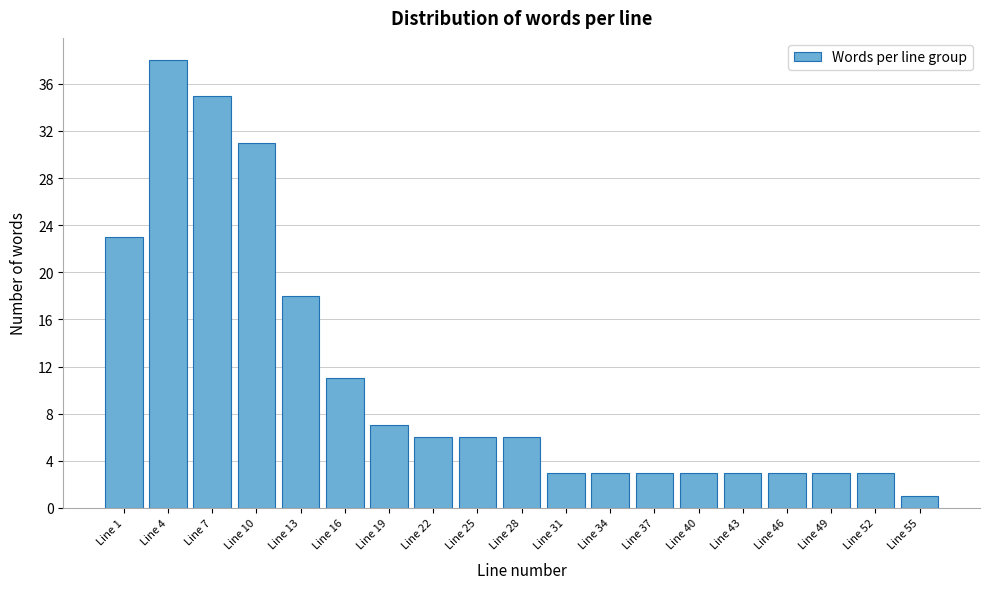

Reading left to right, extract all data points from this chart.

Line 1=23	Line 4=38	Line 7=35	Line 10=31	Line 13=18	Line 16=11	Line 19=7	Line 22=6	Line 25=6	Line 28=6	Line 31=3	Line 34=3	Line 37=3	Line 40=3	Line 43=3	Line 46=3	Line 49=3	Line 52=3	Line 55=1